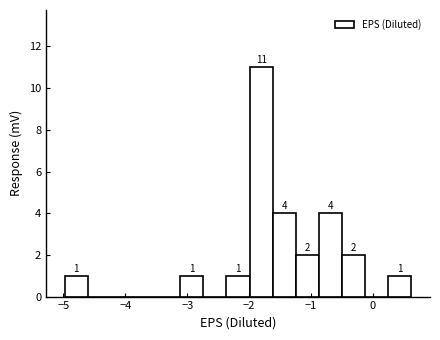

Read against the x-axis, roughly where is the centre of the tallest bar?

-1.8